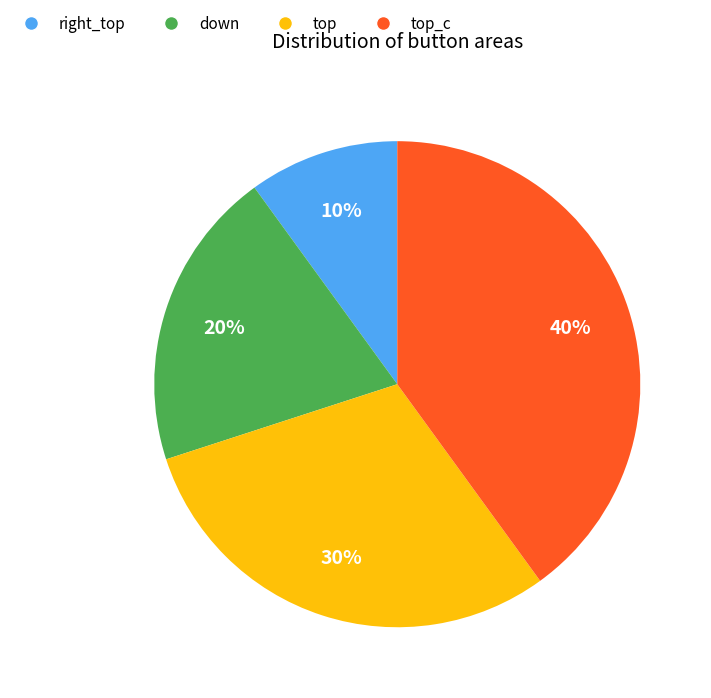

Is there any slice that represents more than half of the pie?

No